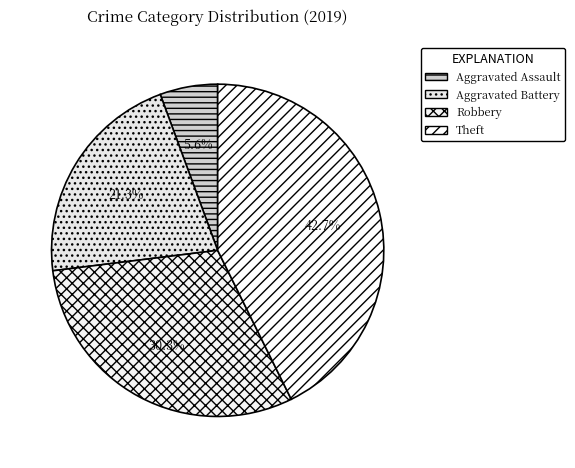

To the nearest percent, what is the difference between the largest and smallest slice percentages?

37%